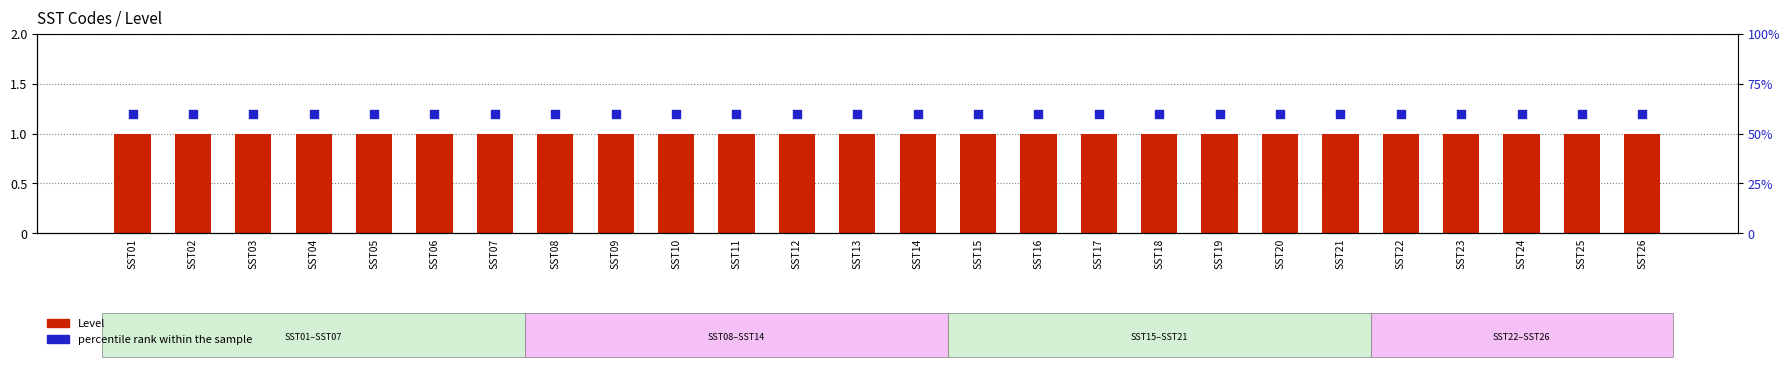

Is the value of Level at SST23 greater than the value of percentile rank within the sample at SST18?

No